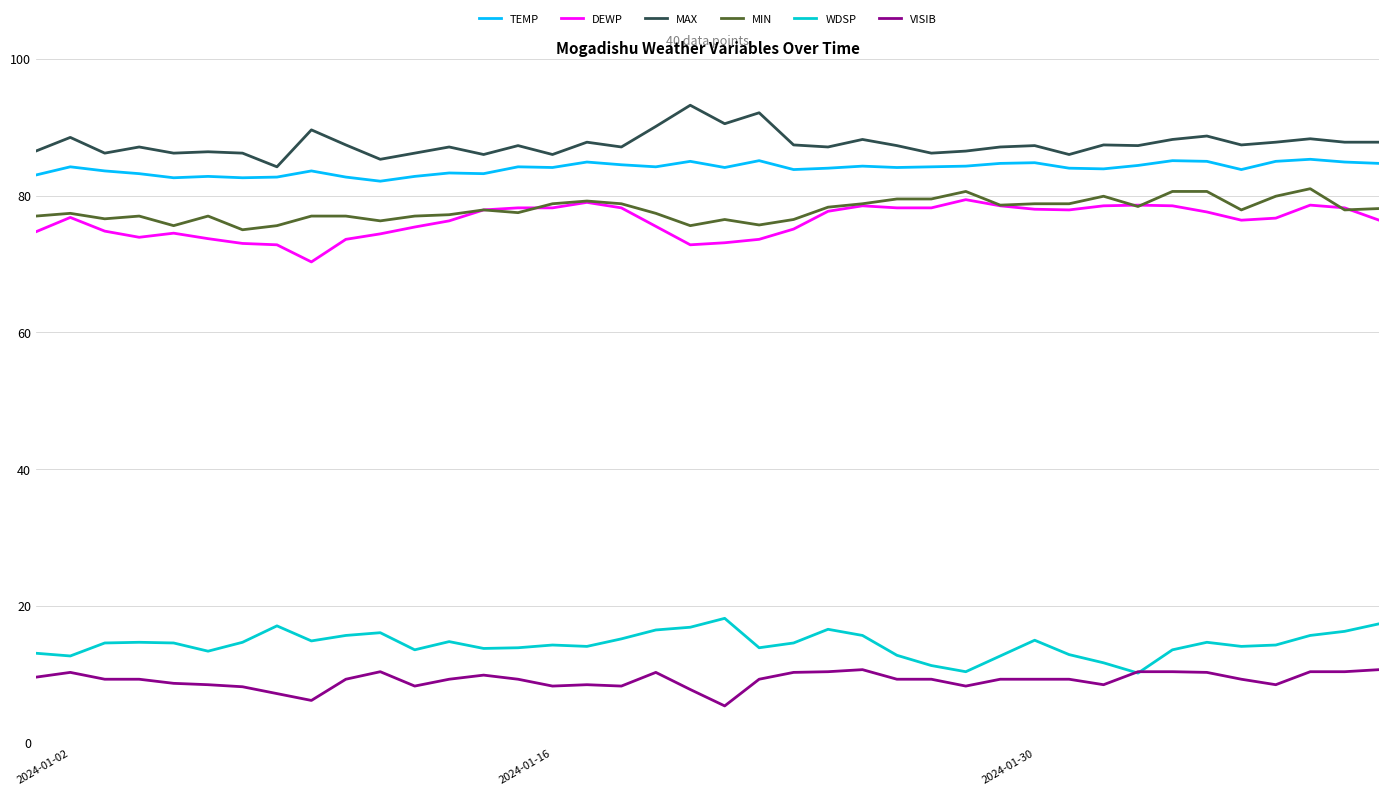

Does the chart display data point markers on the line(s)?

No